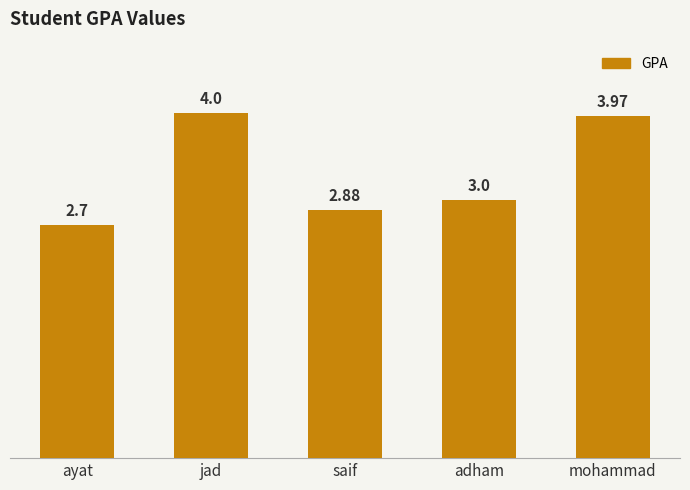

At which category does the chart reach its minimum across all series?

ayat